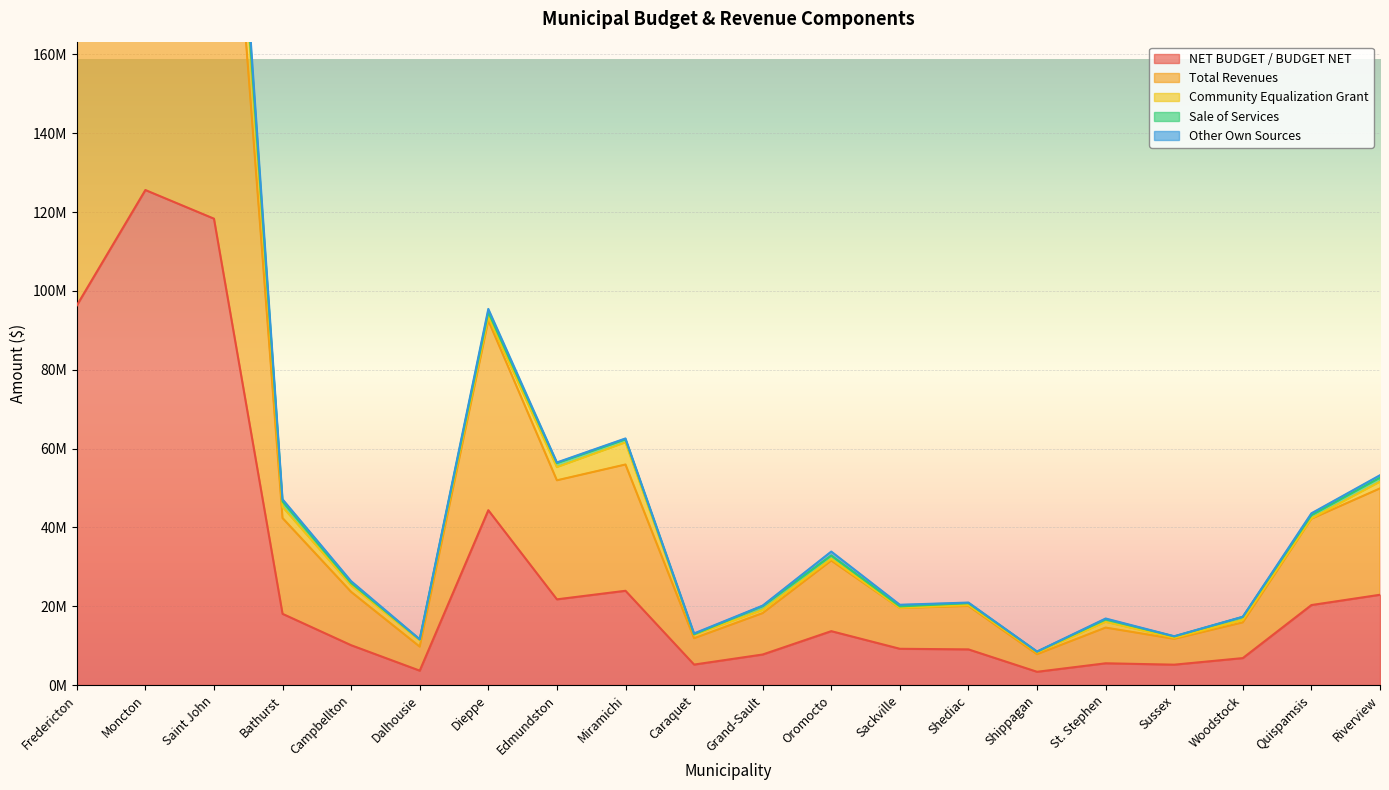

What is the difference between the NET BUDGET / BUDGET NET values at Moncton and St. Stephen?

120073400